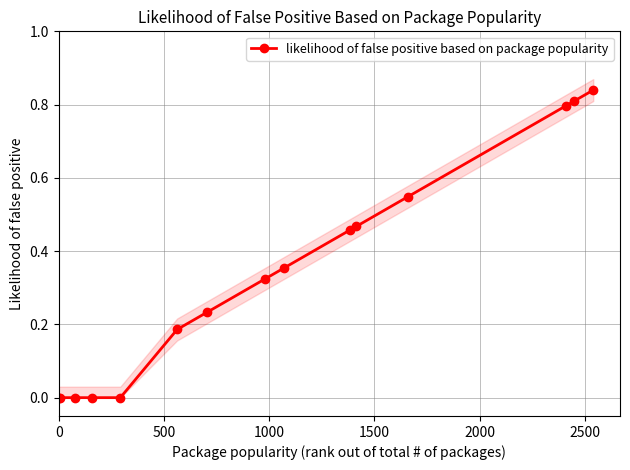

Reading left to right, what are all the values shown in this chart?

0.0	0.0	0.0	0.0	0.0	0.2	0.2	0.3	0.4	0.5	0.5	0.5	0.8	0.8	0.8